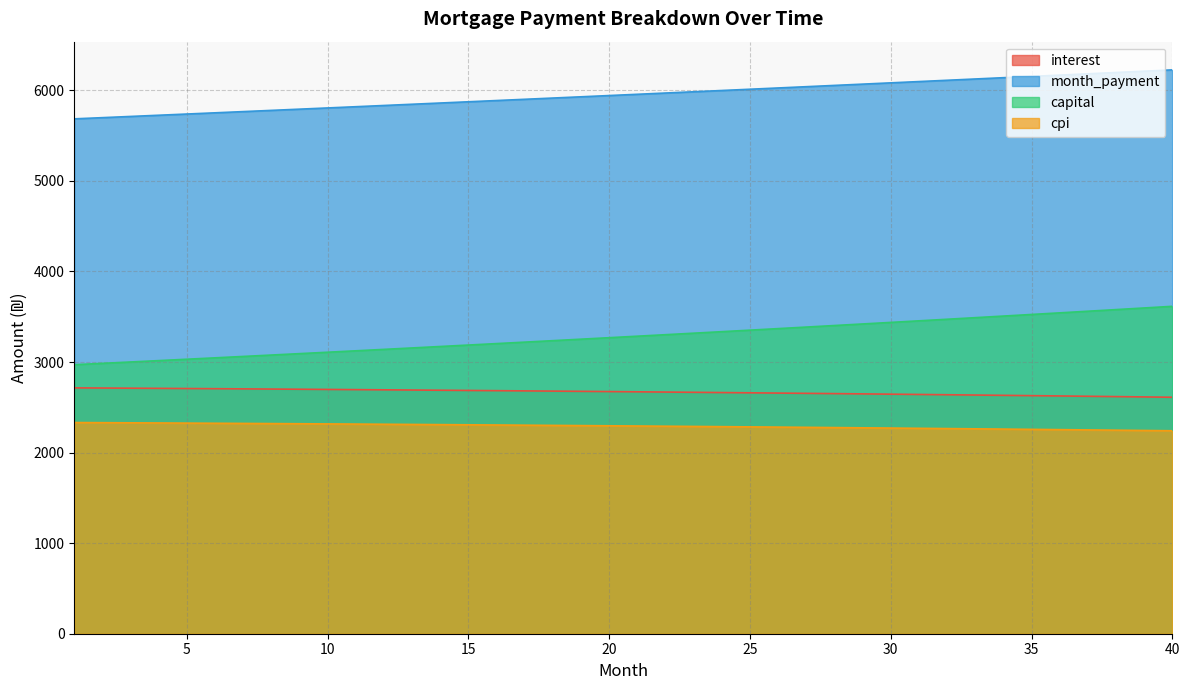

How many values in the month_payment series are below 5956?

20